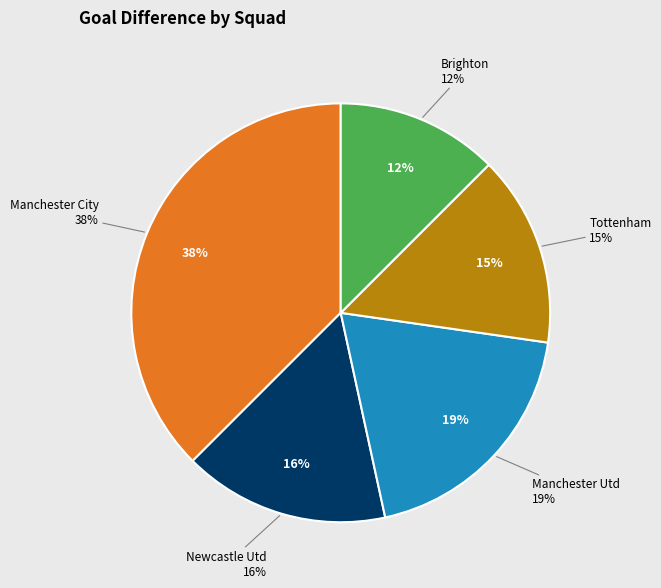

What portion of the pie excludes Manchester Utd?

80.7%